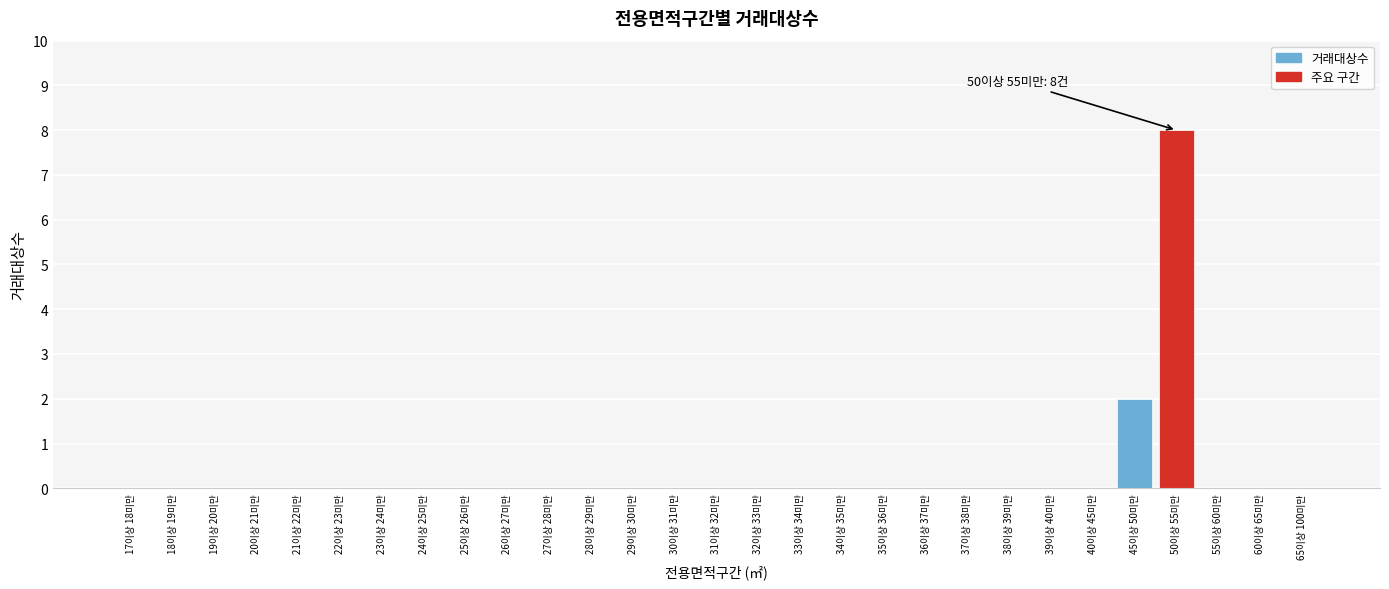

Reading right to left, what are all the values shown in this chart?

65이상 100미만=0	60이상 65미만=0	55이상 60미만=0	50이상 55미만=8	45이상 50미만=2	40이상 45미만=0	39이상 40미만=0	38이상 39미만=0	37이상 38미만=0	36이상 37미만=0	35이상 36미만=0	34이상 35미만=0	33이상 34미만=0	32이상 33미만=0	31이상 32미만=0	30이상 31미만=0	29이상 30미만=0	28이상 29미만=0	27이상 28미만=0	26이상 27미만=0	25이상 26미만=0	24이상 25미만=0	23이상 24미만=0	22이상 23미만=0	21이상 22미만=0	20이상 21미만=0	19이상 20미만=0	18이상 19미만=0	17이상 18미만=0